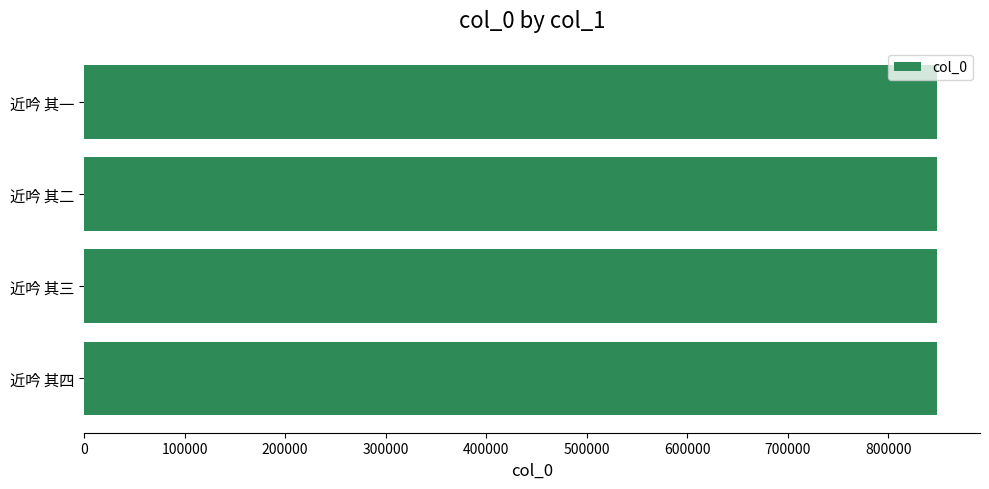

Count the number of categories in the chart.

4